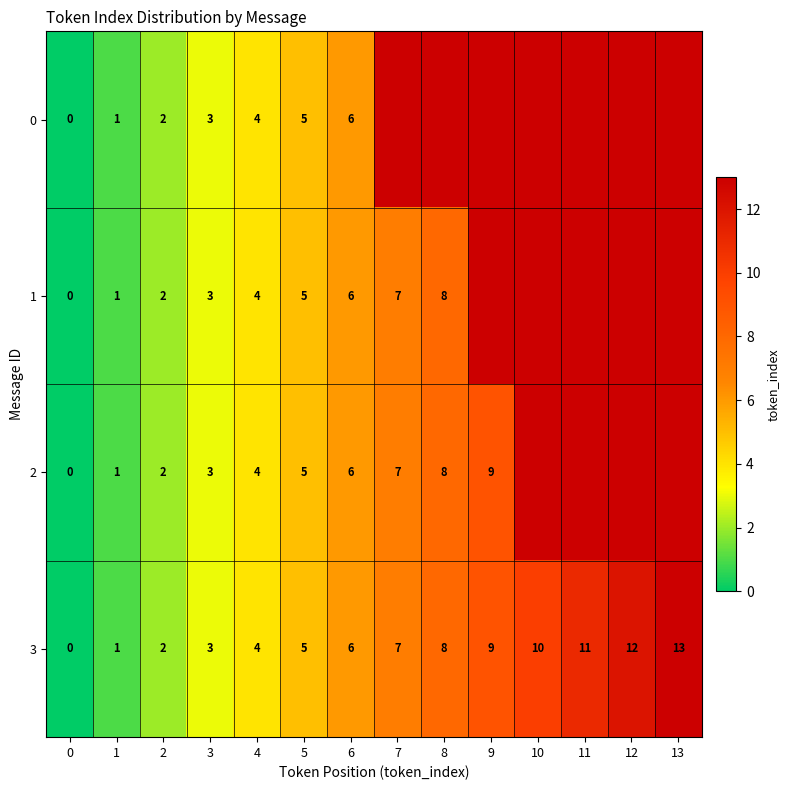

How many series are shown in this chart?

4